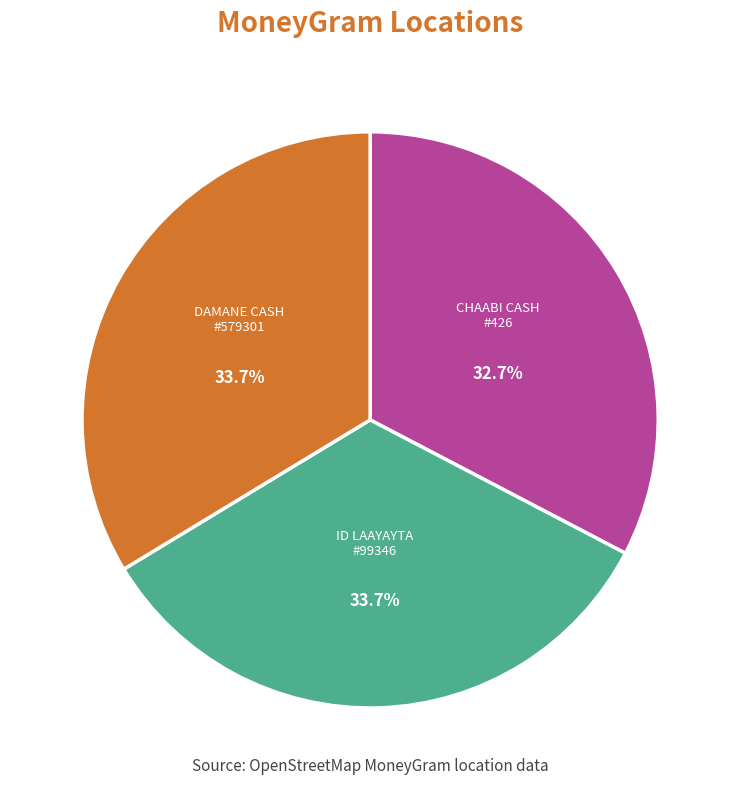

To the nearest percent, what is the average slice percentage?

33%